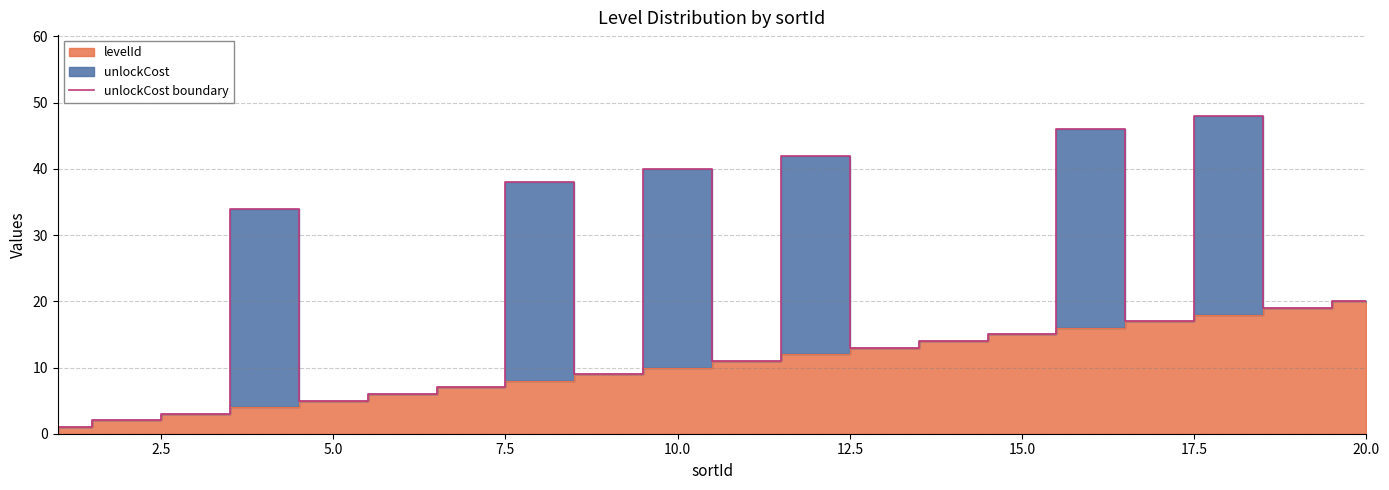

True or false: there are more than 2 points higher than both neighbors.

True